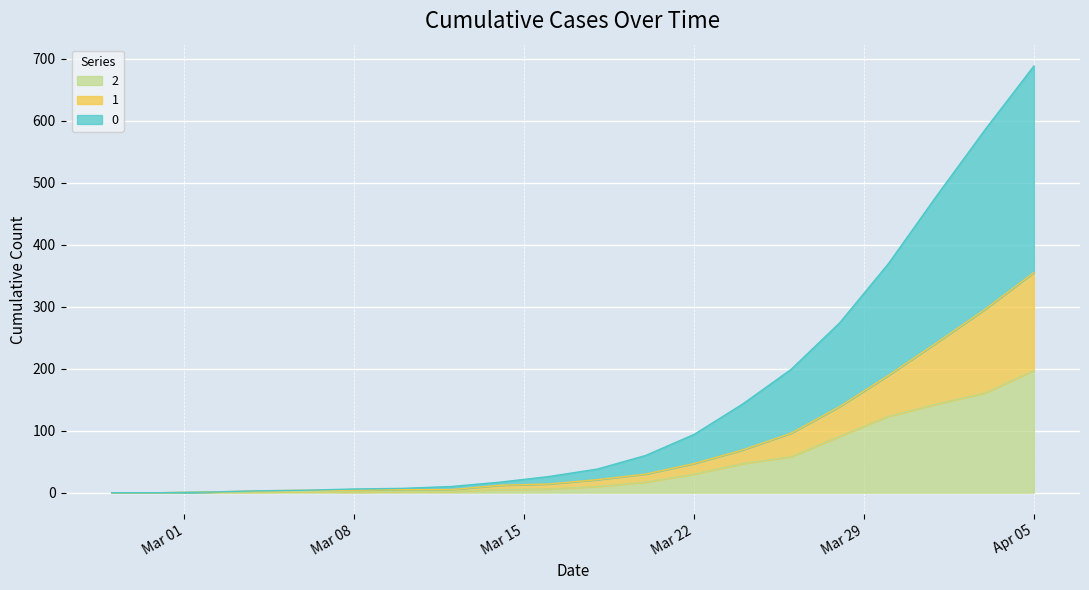

What is the label of the 18th point from the left?

2020-04-01